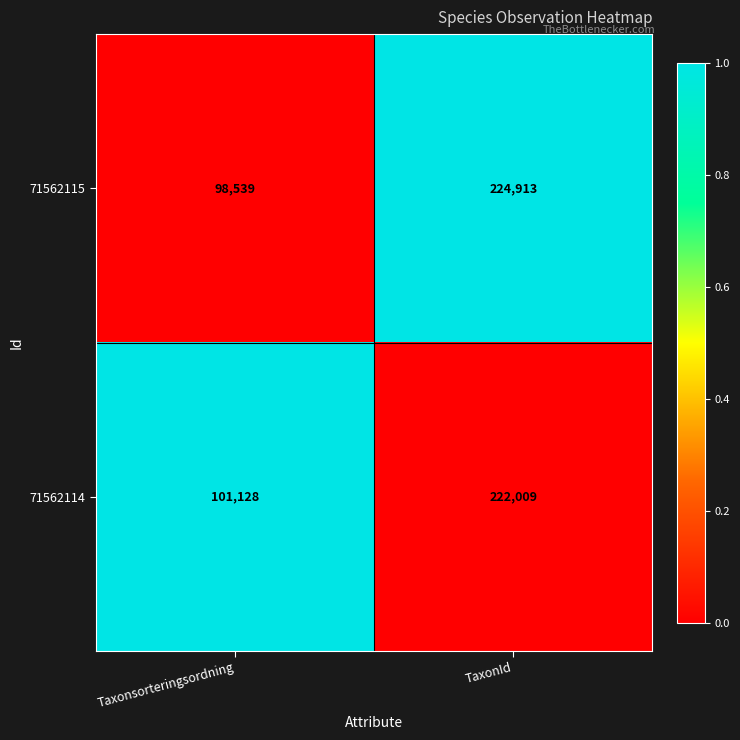

Reading left to right, transcribe all the data shown in this chart.

71562115: Taxonsorteringsordning=98539	TaxonId=224913
71562114: Taxonsorteringsordning=101128	TaxonId=222009